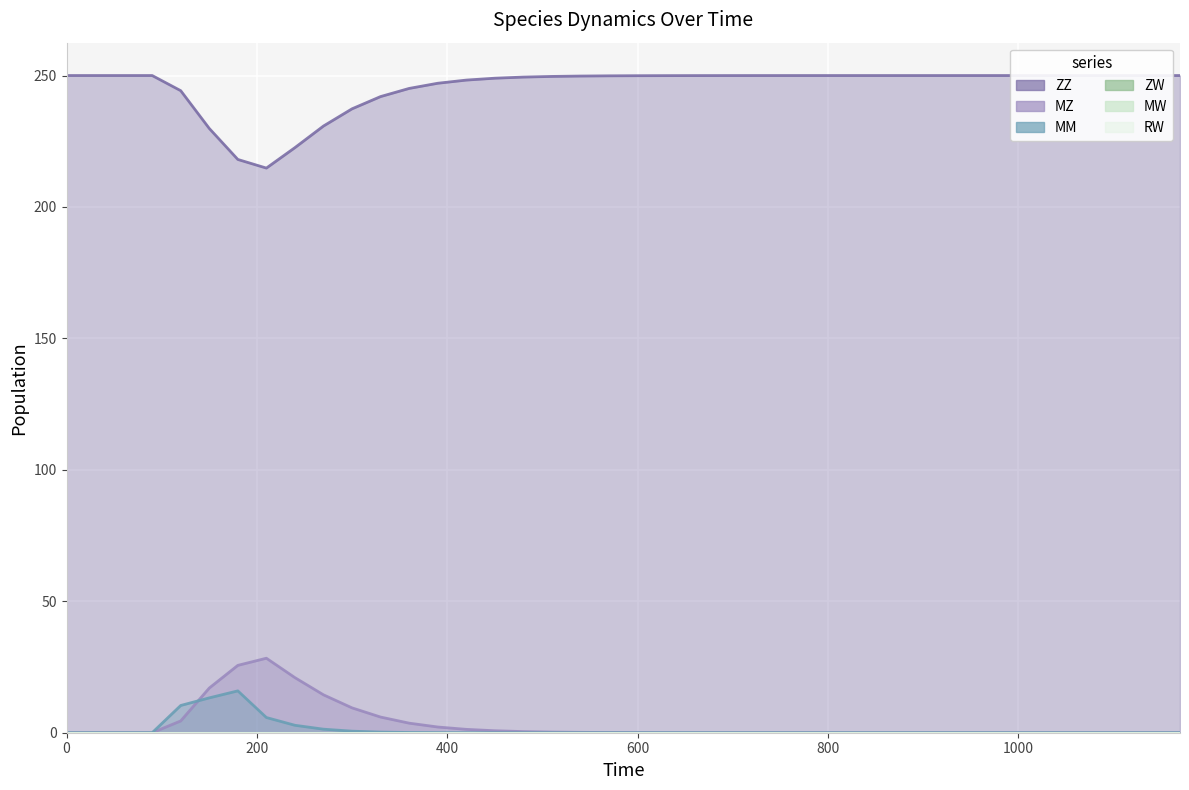

Where is MZ nearest to the value 14?

270